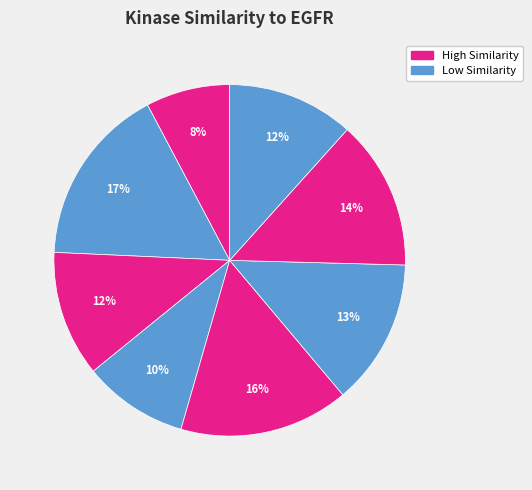

Is there any slice that represents more than half of the pie?

No